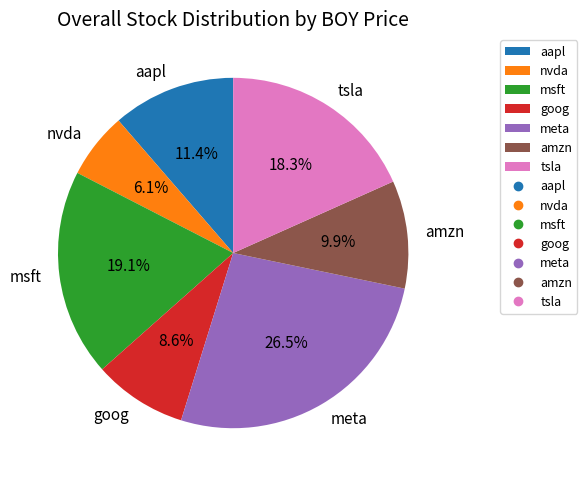

Between meta and amzn, which is larger?

meta